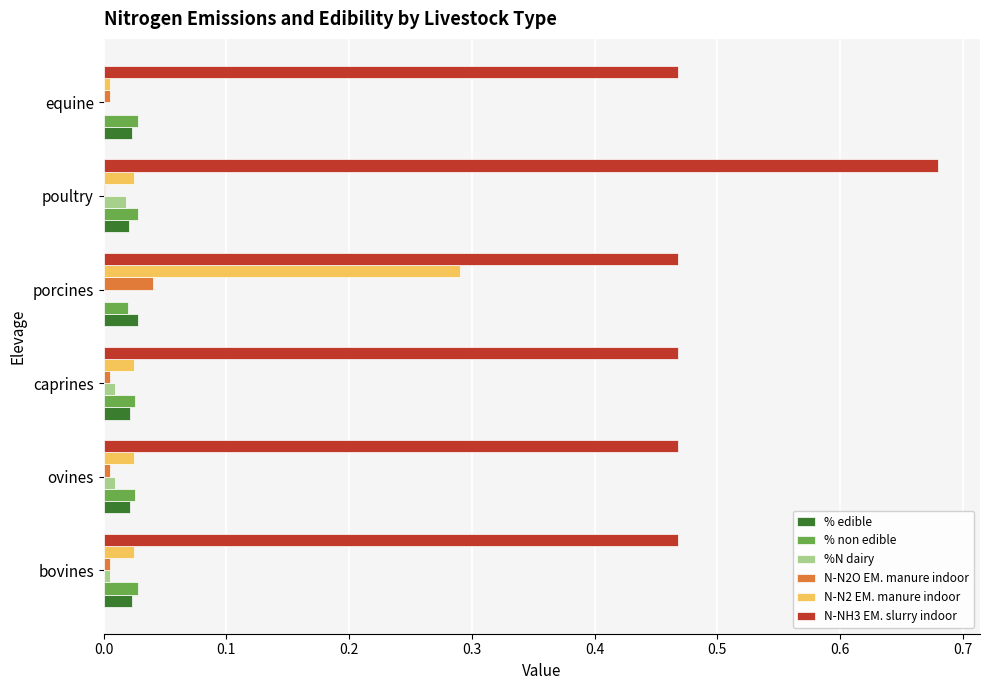

Which category has the highest value across all series?

poultry